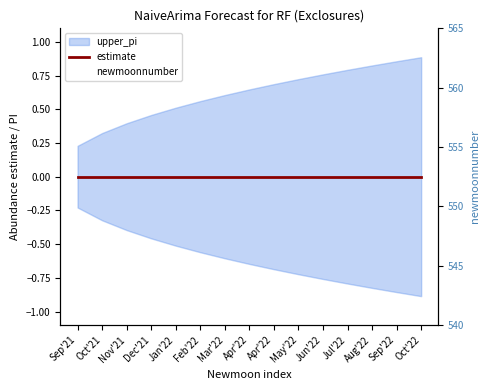

Which series has the largest range (max minus min)?

newmoonnumber